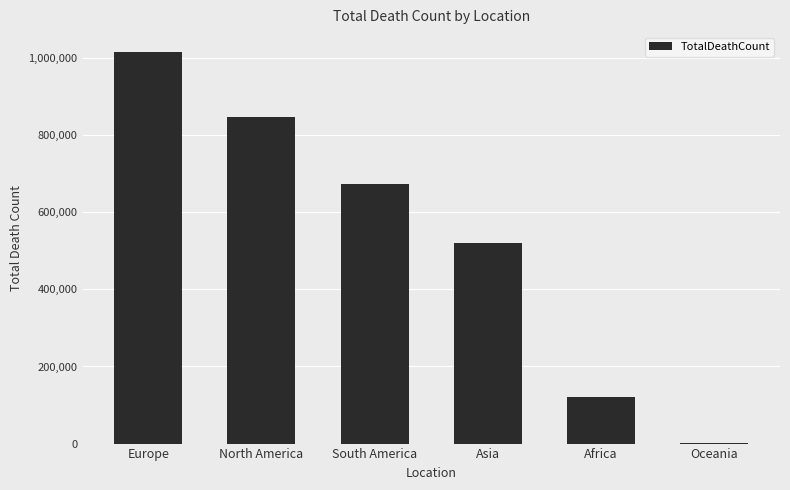

Approximately how many times larger is the value at Europe compared to South America?

1.5